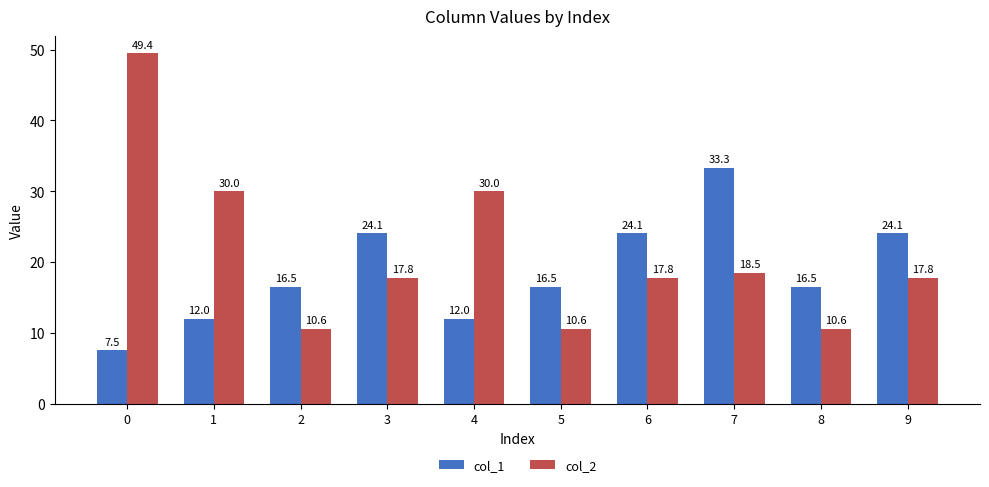

The col_1 series shows 16.5 at 5. True or false?

True